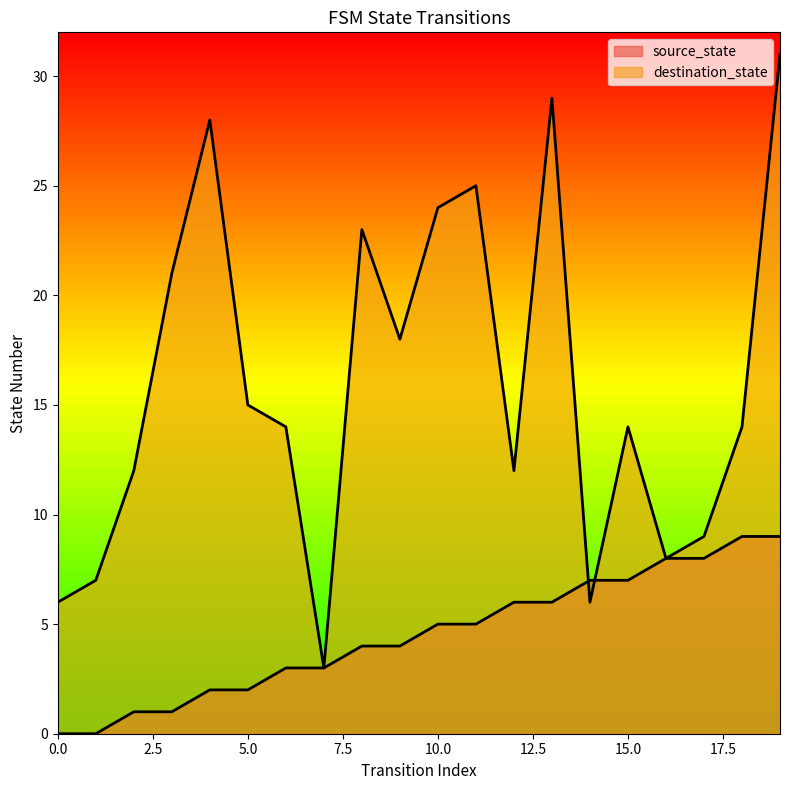

Between 14 and 16, which is larger?

16